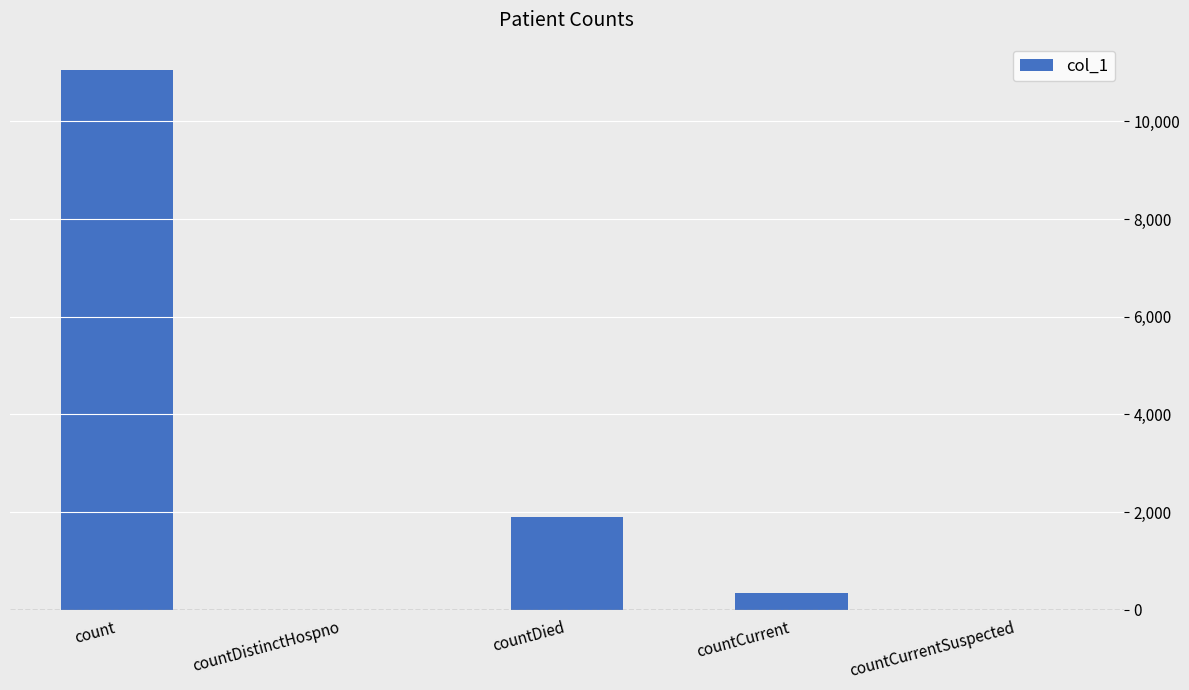

Reading right to left, list all the values displayed in this chart.

countCurrentSuspected=0	countCurrent=344	countDied=1895	countDistinctHospno=0	count=11057